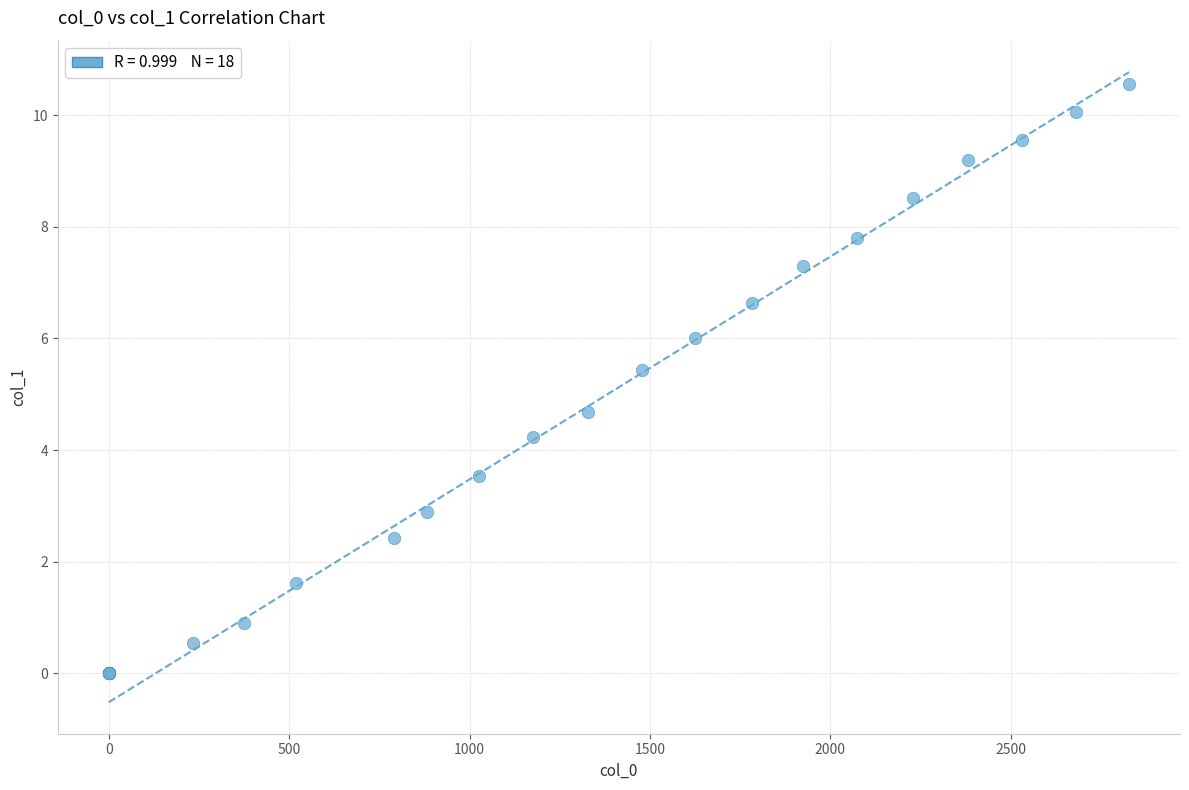

What Y value in the scatter plot is closest to 5?

4.7